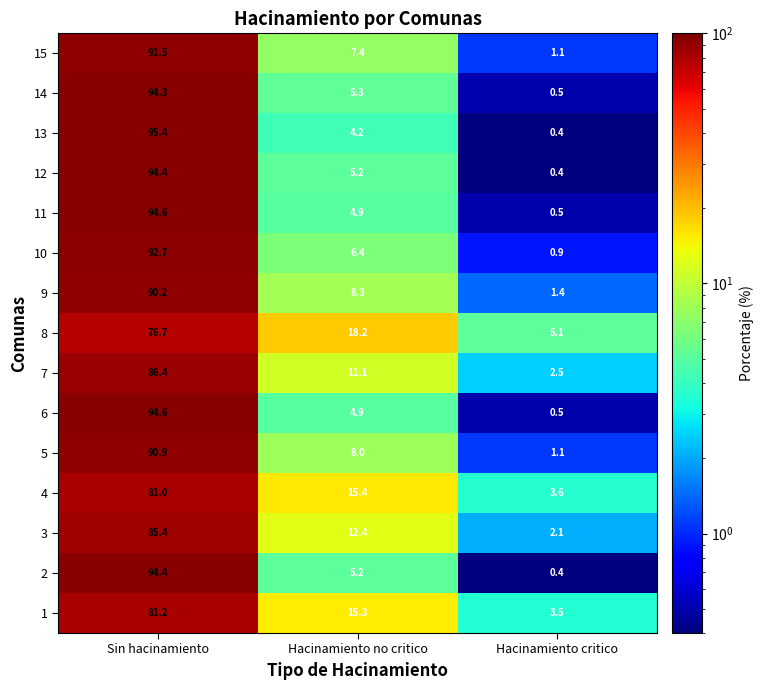

Is it true that 13 equals 95.4 at Sin hacinamiento?

True